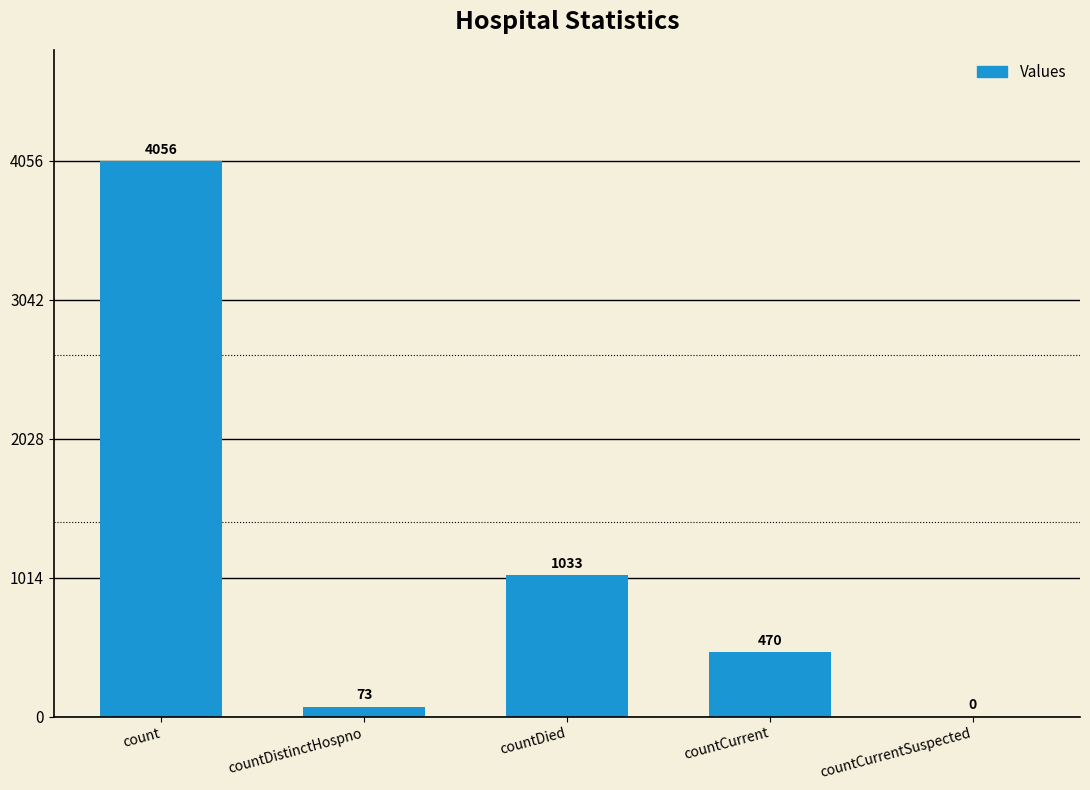

What is the greatest value displayed?

4056